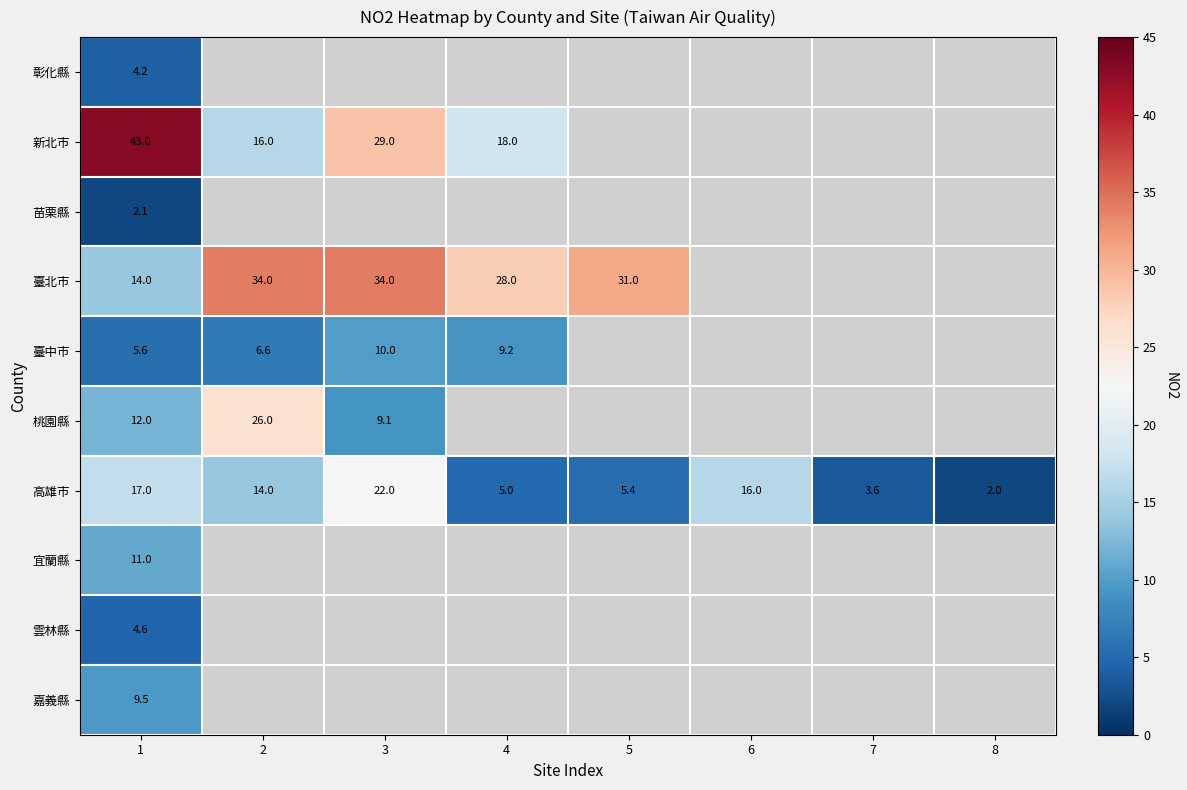

True or false: 高雄市 has a value of 14.0 at 2.

True